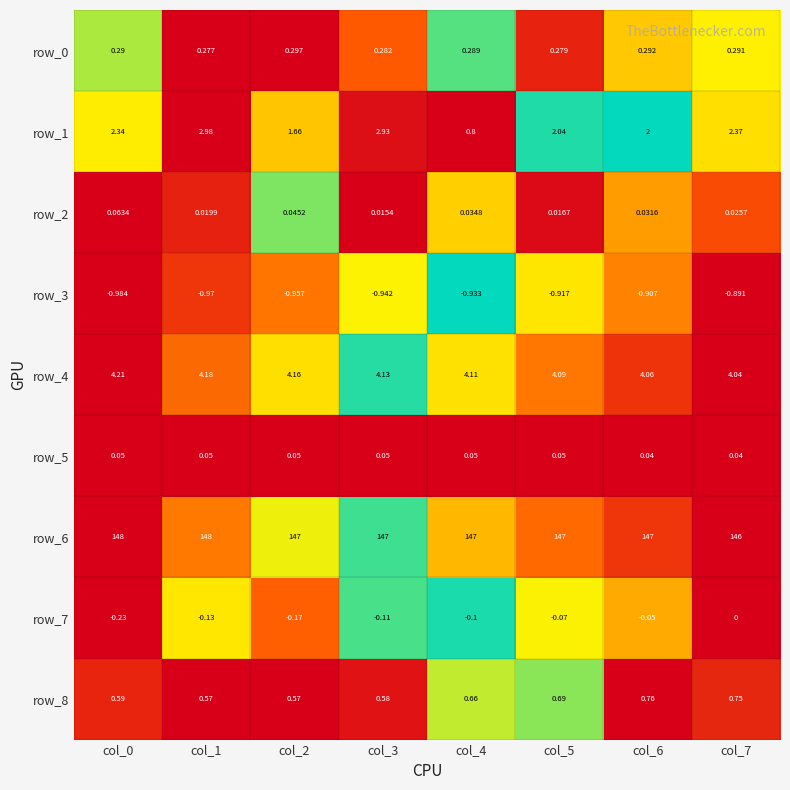

The value of row_1 at col_3 is 0.5. True or false?

False